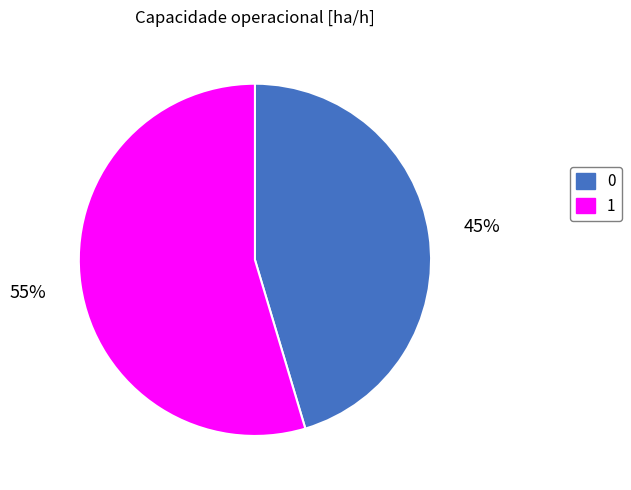

What percentage is the 0 slice, to the nearest percent?

45%